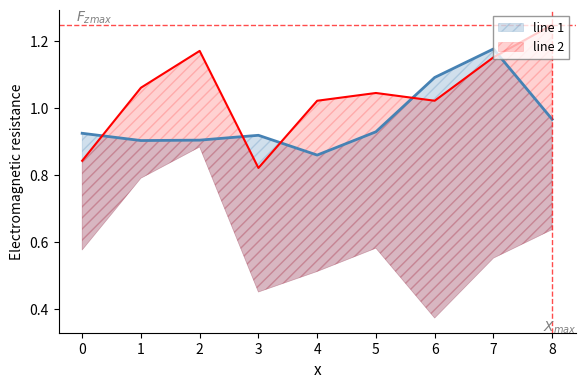

What is the sum of the 1980-2010 values at 3 and 0?

1.8